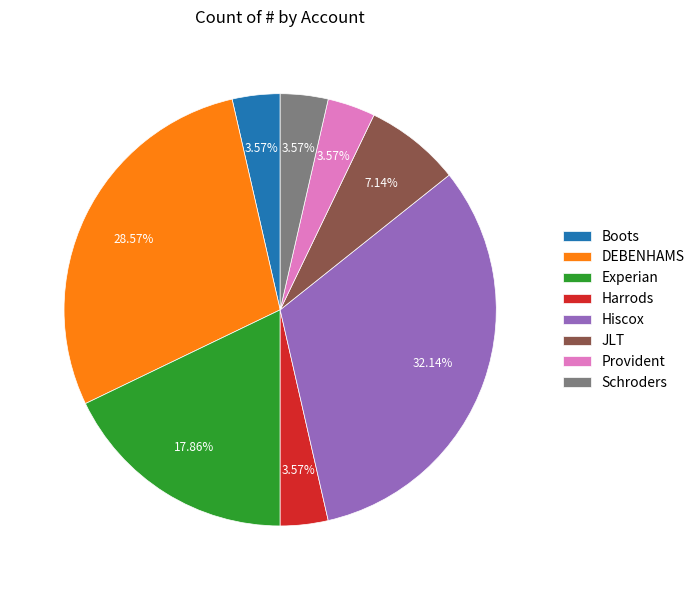

What is the total percentage of DEBENHAMS and Boots?

32.1%